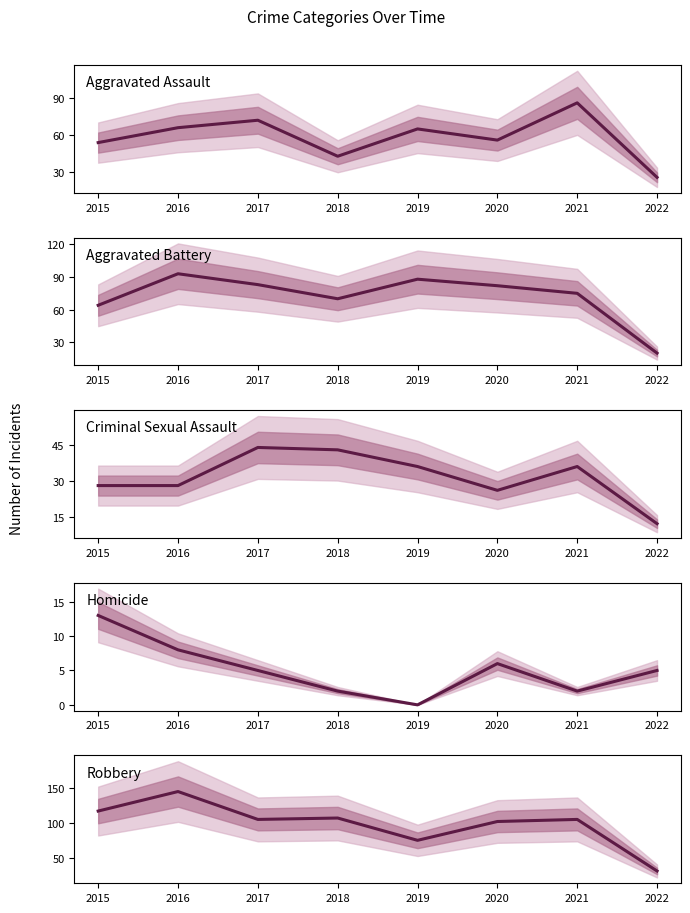

Does the chart have visible grid lines?

No